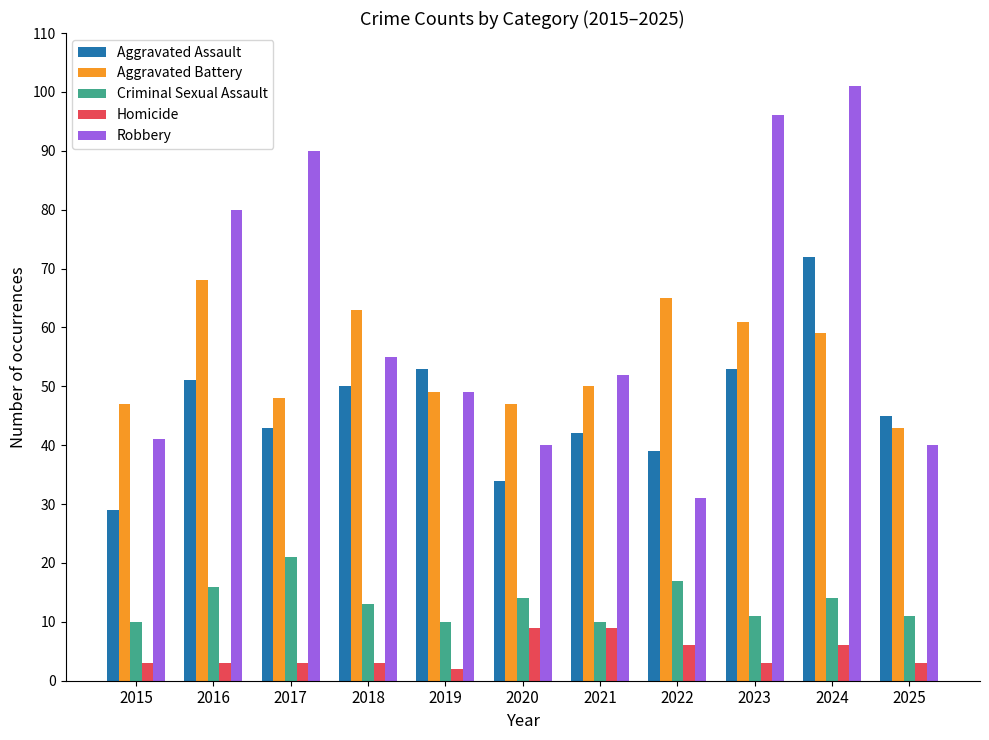

What is the difference between the Aggravated Assault values at 2019 and 2024?

19